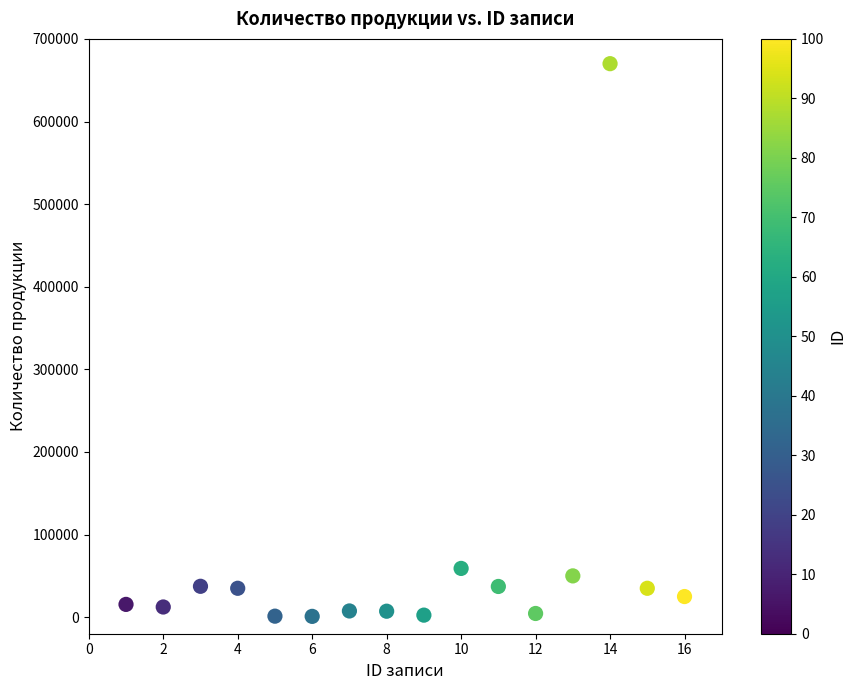

What is the range of Y values (max minus min)?

669000